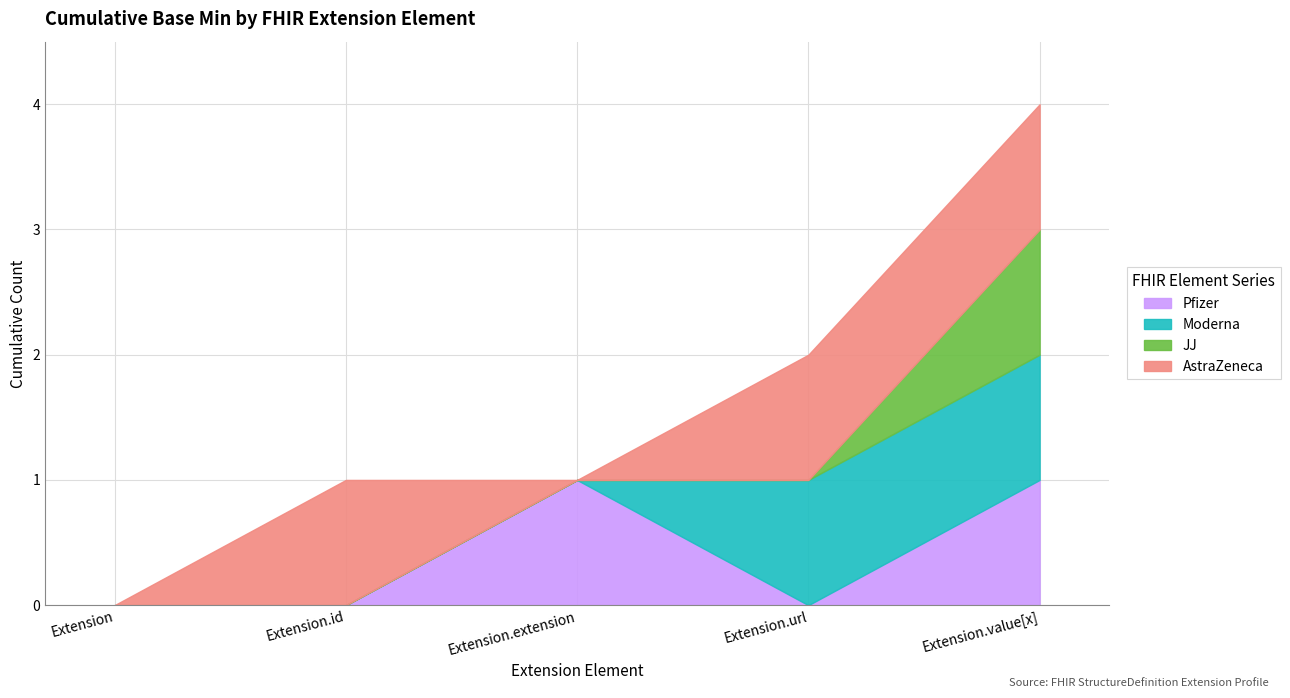

What is the spread (max minus min) of values at Extension.id?

1